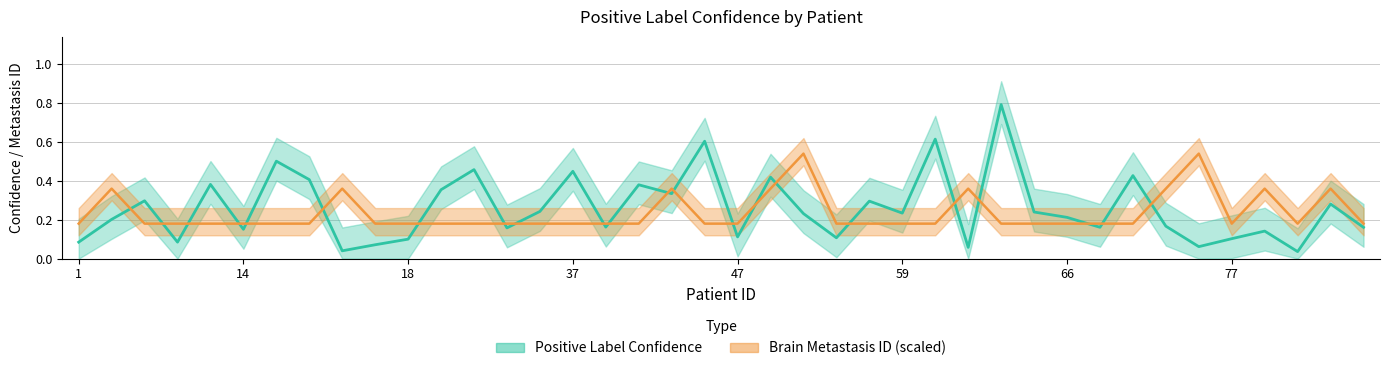

Read the Brain Metastasis ID value at 42.

0.4